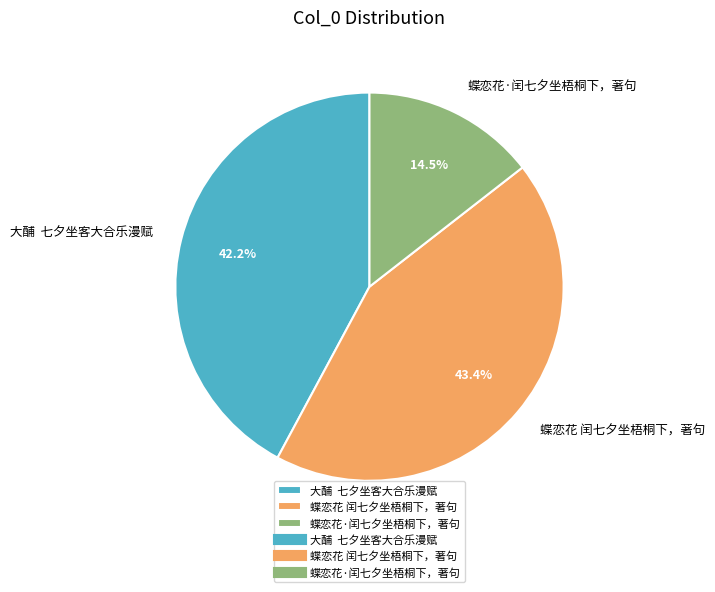

Is the sum of 大酺 七夕坐客大合乐漫赋 and 蝶恋花 闰七夕坐梧桐下，著句 greater than half?

Yes